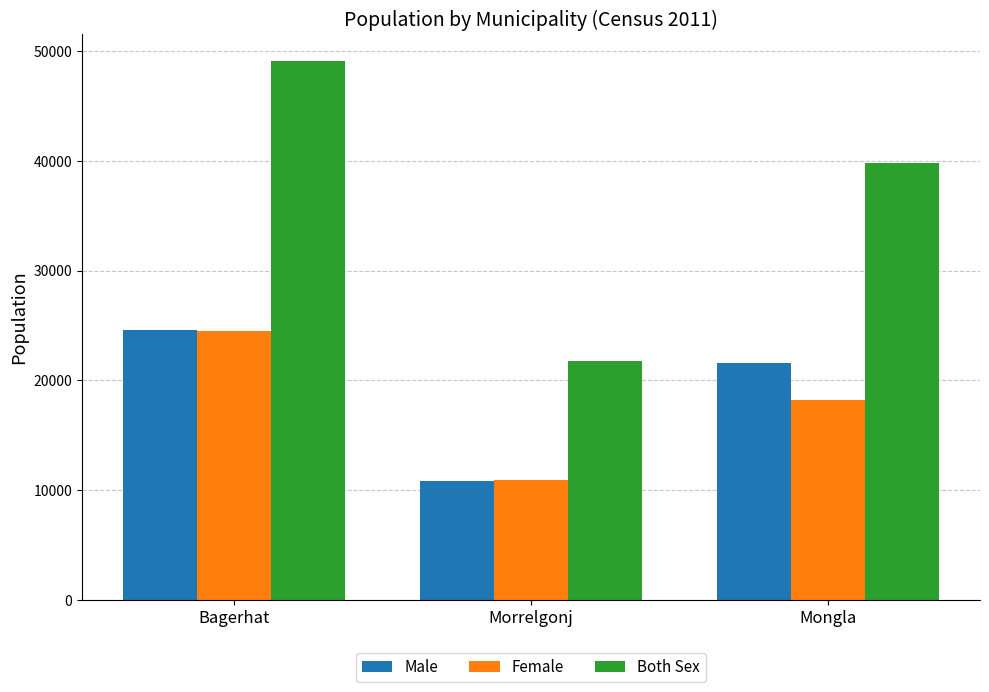

What is the difference between the maximum and minimum values in the Both Sex series?

27332